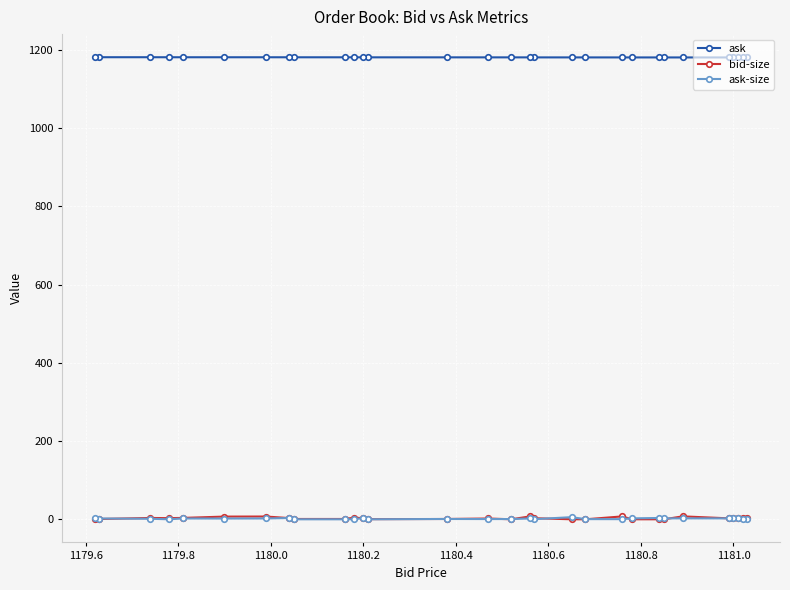

List the series in order of their peak value, highest first.

ask, bid-size, ask-size